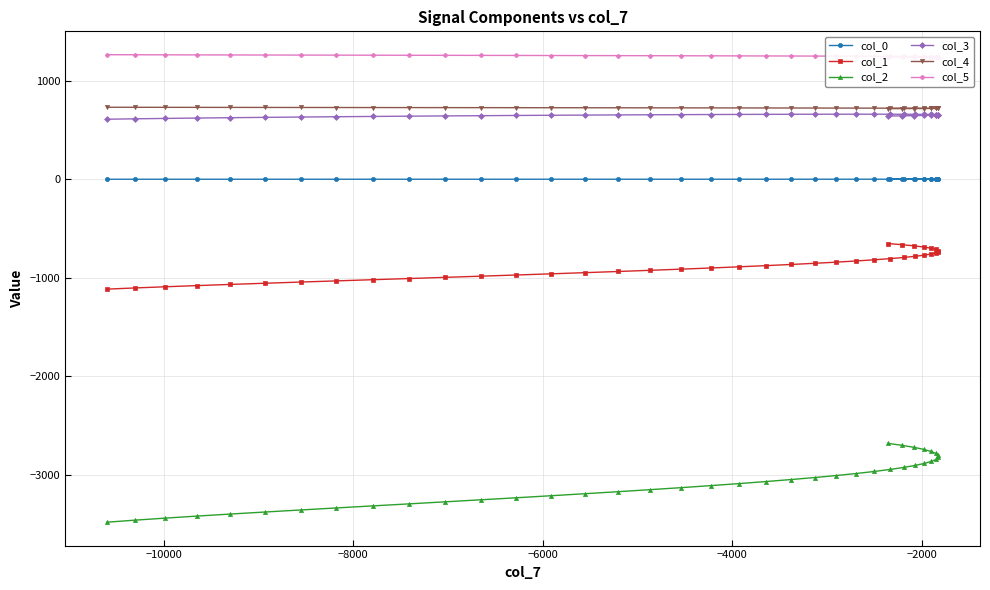

Is this an area chart (filled region under the line)?

No